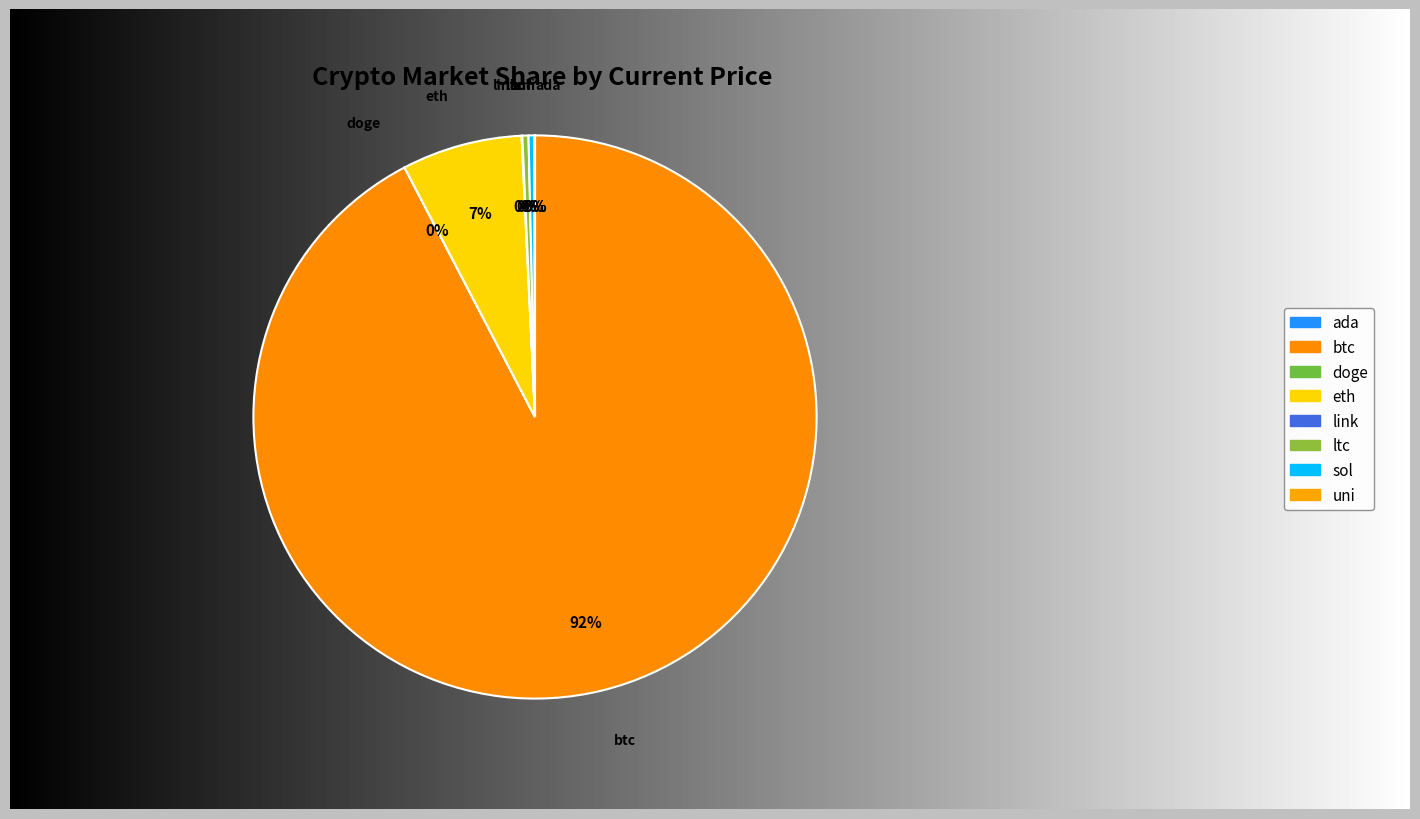

The link slice represents 0% of the pie. True or false?

True